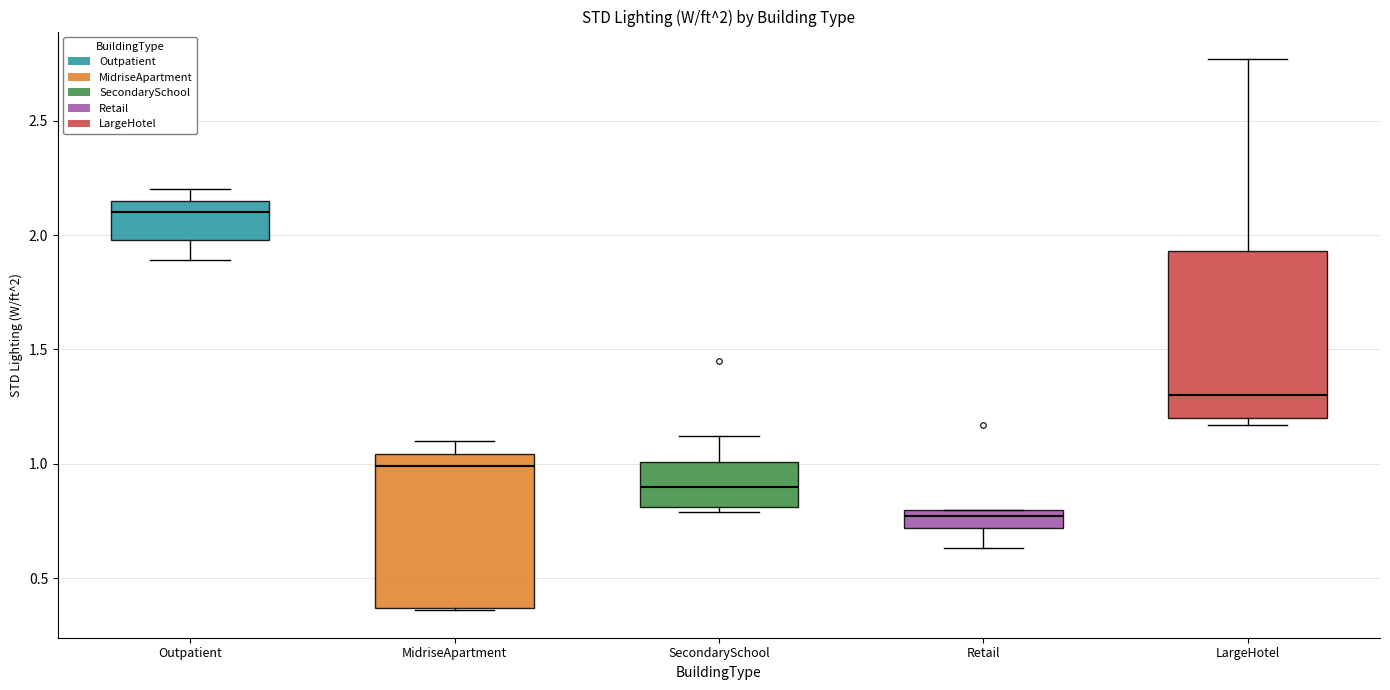

Which box's median line is the lowest?

Retail